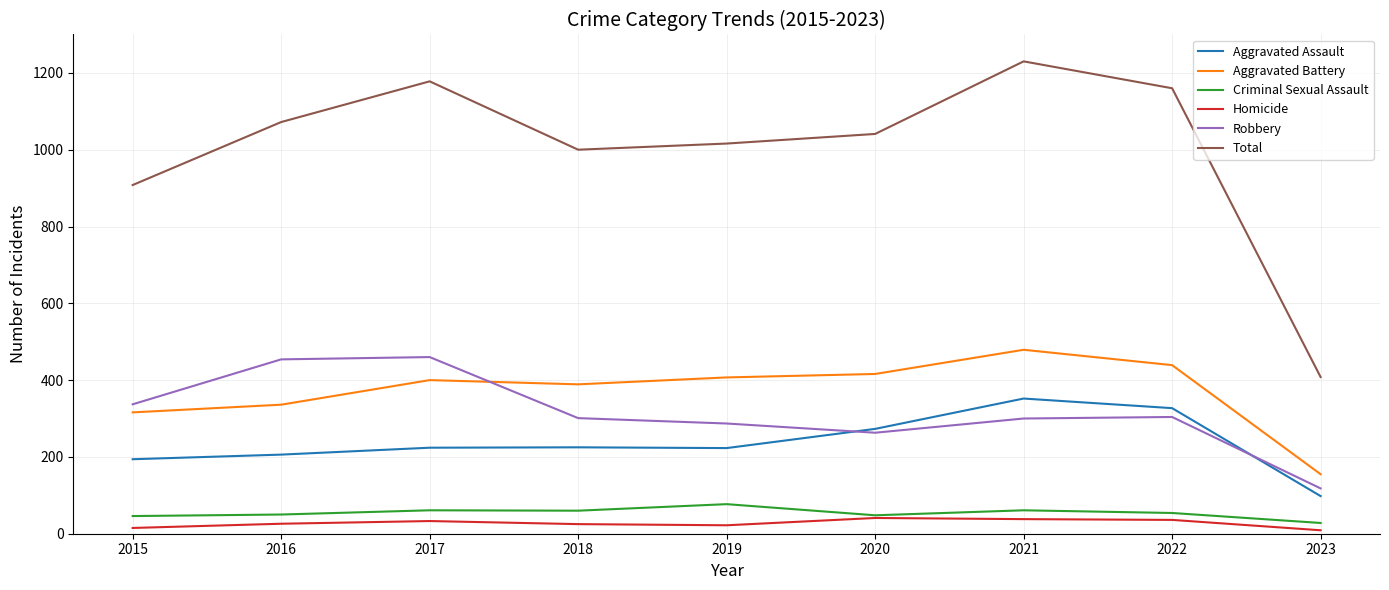

At 2019, list the series in order from smallest to largest.

Homicide, Criminal Sexual Assault, Aggravated Assault, Robbery, Aggravated Battery, Total